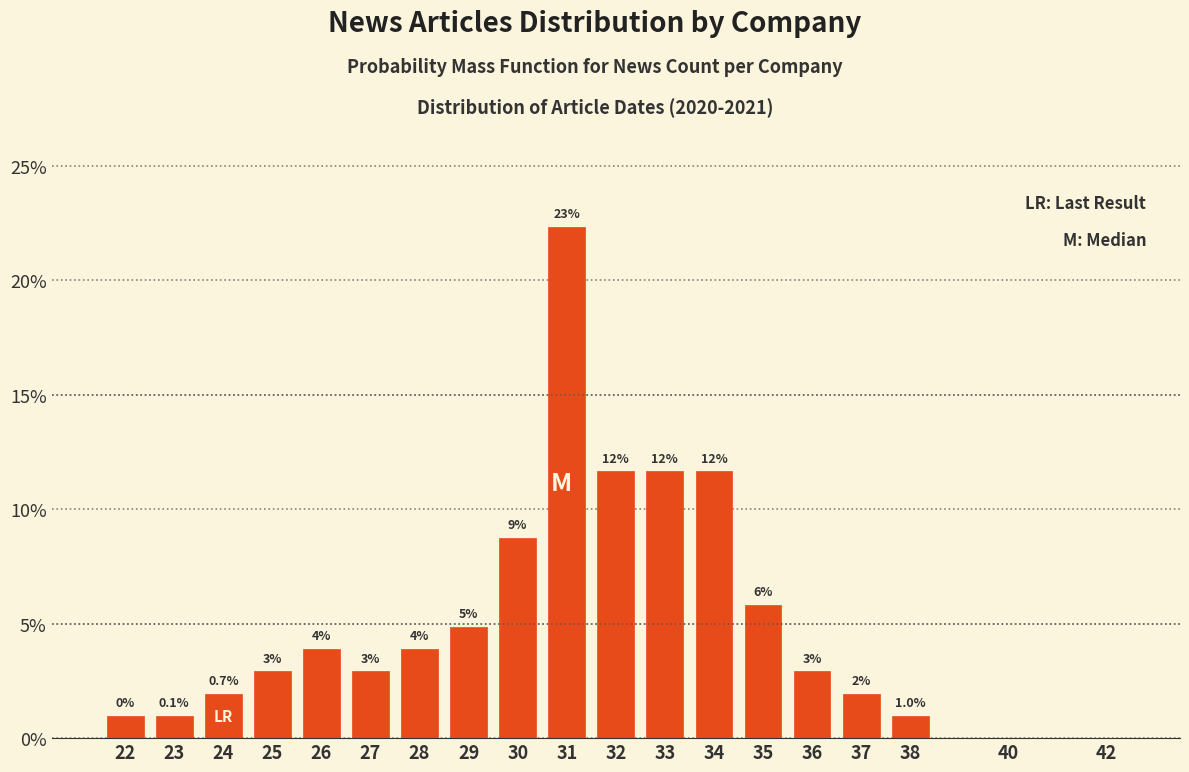

Are the bars horizontal?

No